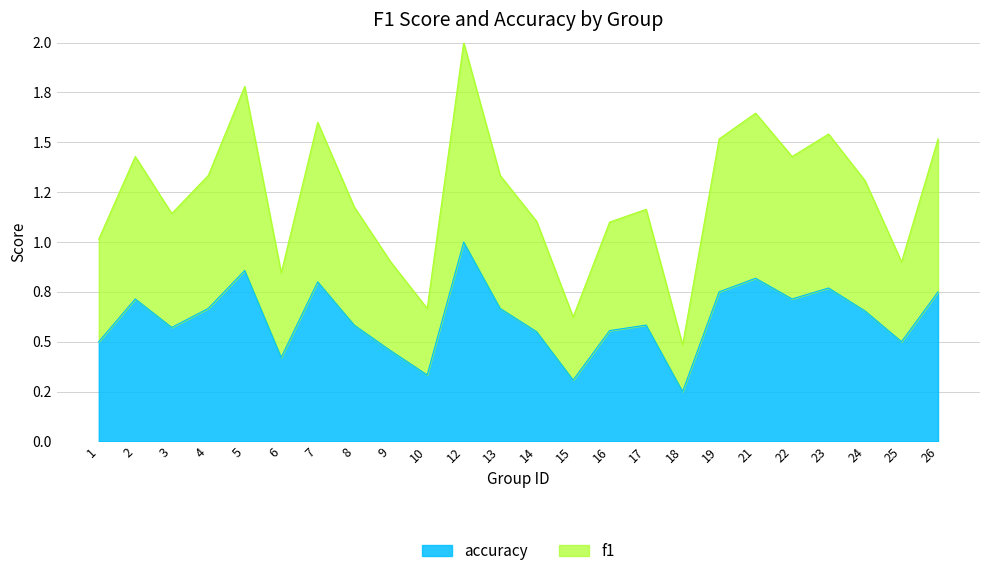

At which category does accuracy reach its first local valley?

3